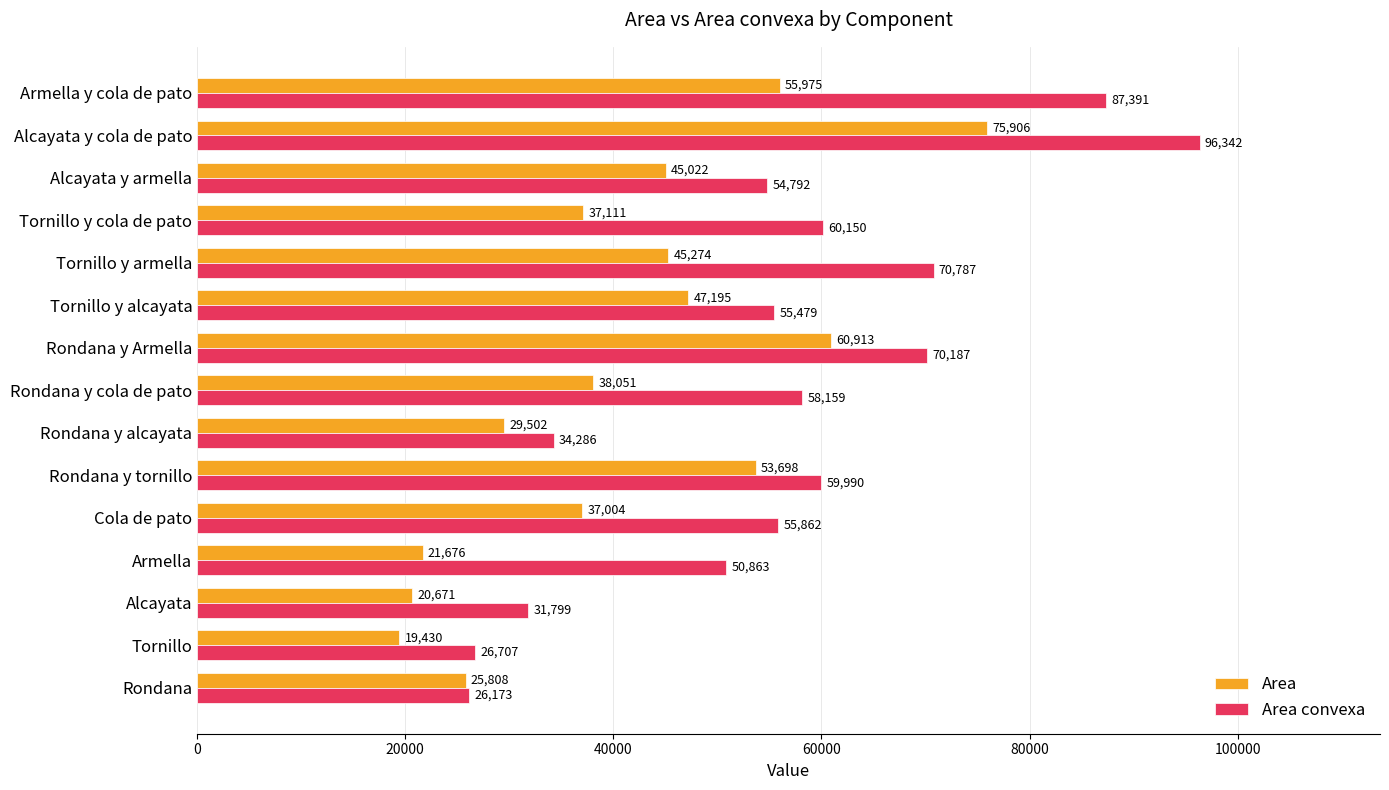

Between Rondana and Armella, which series saw the biggest shift?

Area convexa